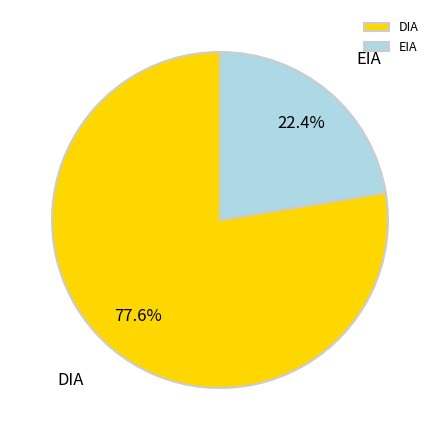

Is EIA the majority of the pie?

No